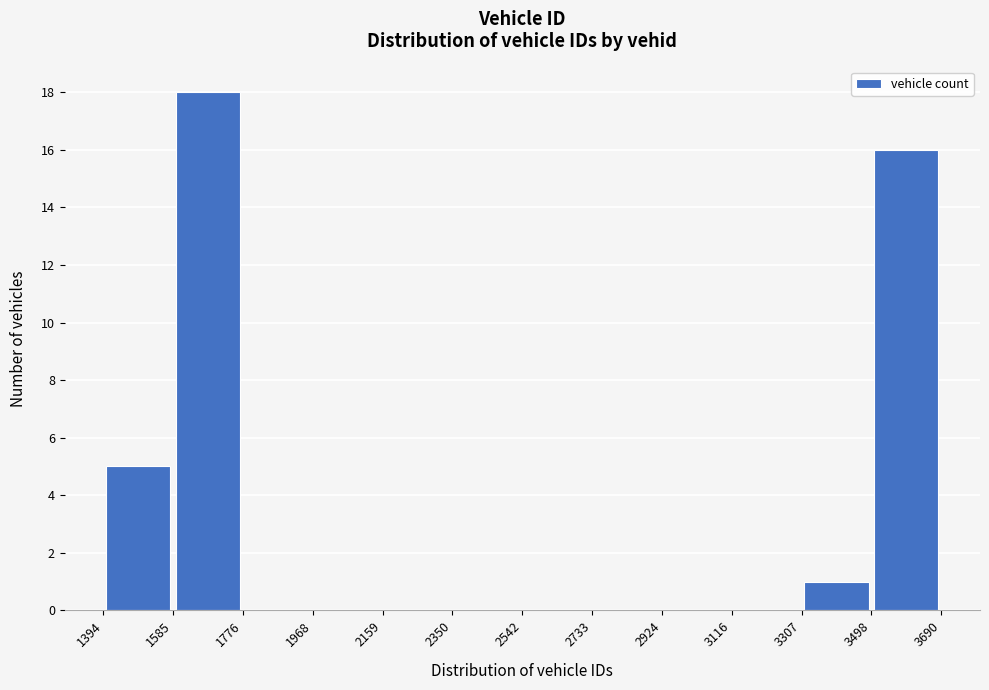

Reading left to right, list every bar in this chart as the range it spans on the x-axis followed by its height. The values are not printed on the chart, so give them approximately, as read against the axis.

1394 to 1585: 5
1585 to 1776: 18
1776 to 1968: 0
1968 to 2159: 0
2159 to 2350: 0
2350 to 2542: 0
2542 to 2733: 0
2733 to 2924: 0
2924 to 3116: 0
3116 to 3307: 0
3307 to 3498: 1
3498 to 3690: 16